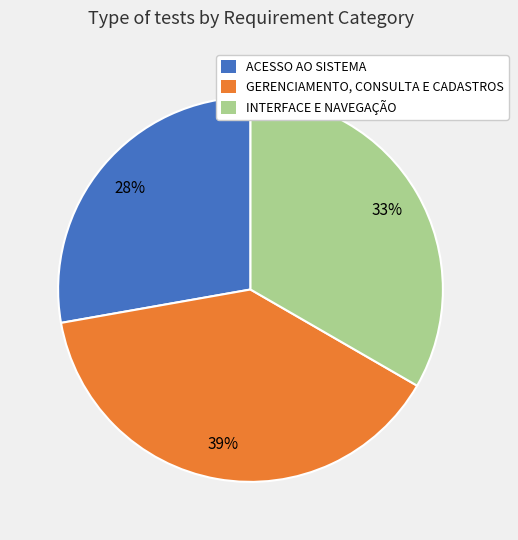

To the nearest percent, what percentage of the pie is INTERFACE E NAVEGAÇÃO?

33%